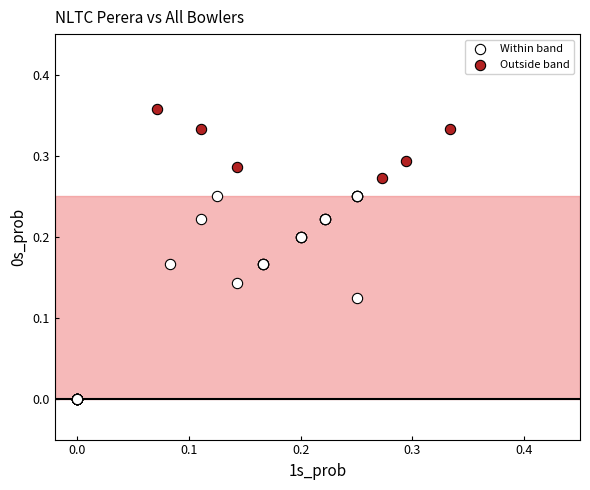

Which series has the largest Y range (max minus min)?

Within band